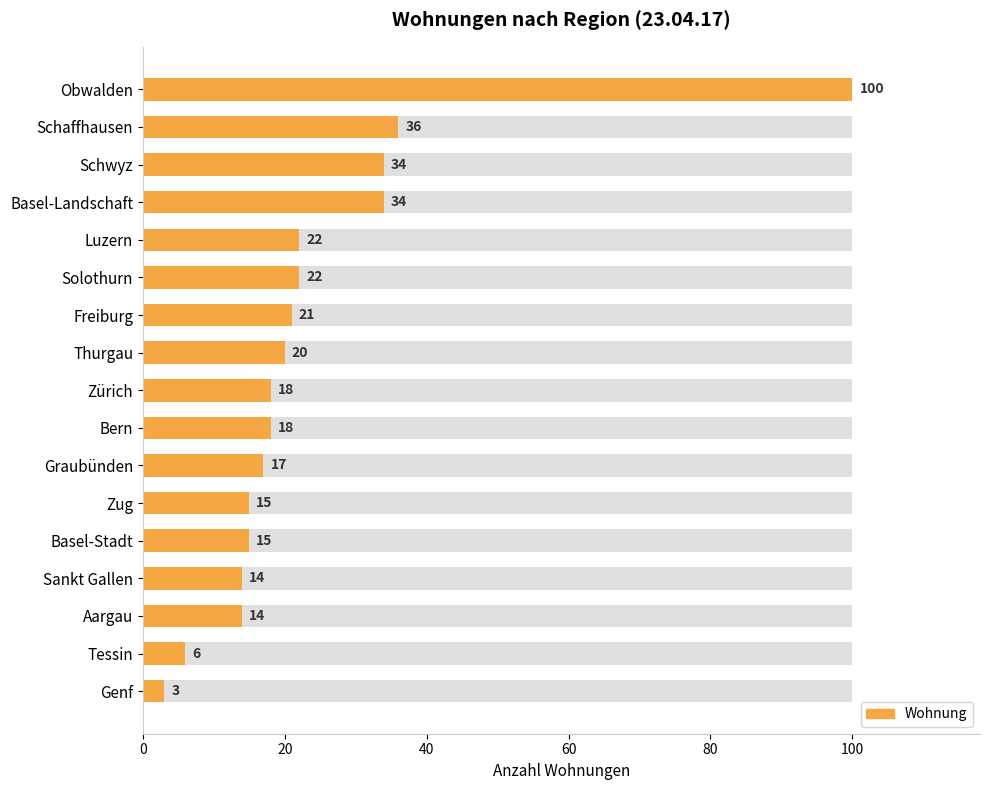

Which has a higher value, Zug or Luzern?

Luzern